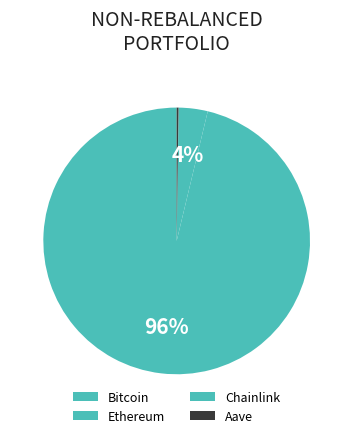

How many segments does this pie chart have?

4